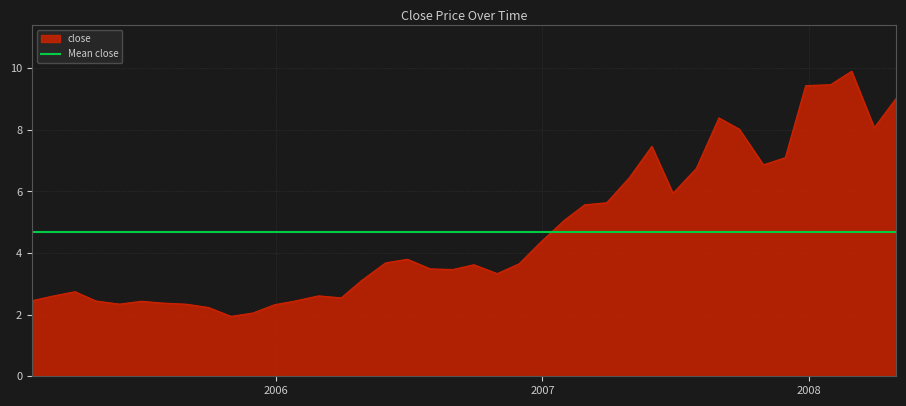

List the labels in order of value, smallest first.

2005-10-31, 2005-11-30, 2005-09-30, 2005-12-30, 2005-08-31, 2005-05-31, 2005-07-29, 2005-06-30, 2006-01-25, 2005-04-29, 2005-01-31, 2006-03-31, 2005-02-28, 2006-02-28, 2005-03-31, 2006-04-28, 2006-10-31, 2006-08-31, 2006-07-31, 2006-09-29, 2006-11-30, 2006-05-31, 2006-06-30, 2006-12-29, 2007-01-31, 2007-02-28, 2007-03-30, 2007-06-29, 2007-04-30, 2007-07-31, 2007-10-31, 2007-11-30, 2007-05-31, 2007-09-28, 2008-03-31, 2007-08-31, 2008-04-30, 2007-12-28, 2008-01-31, 2008-02-29